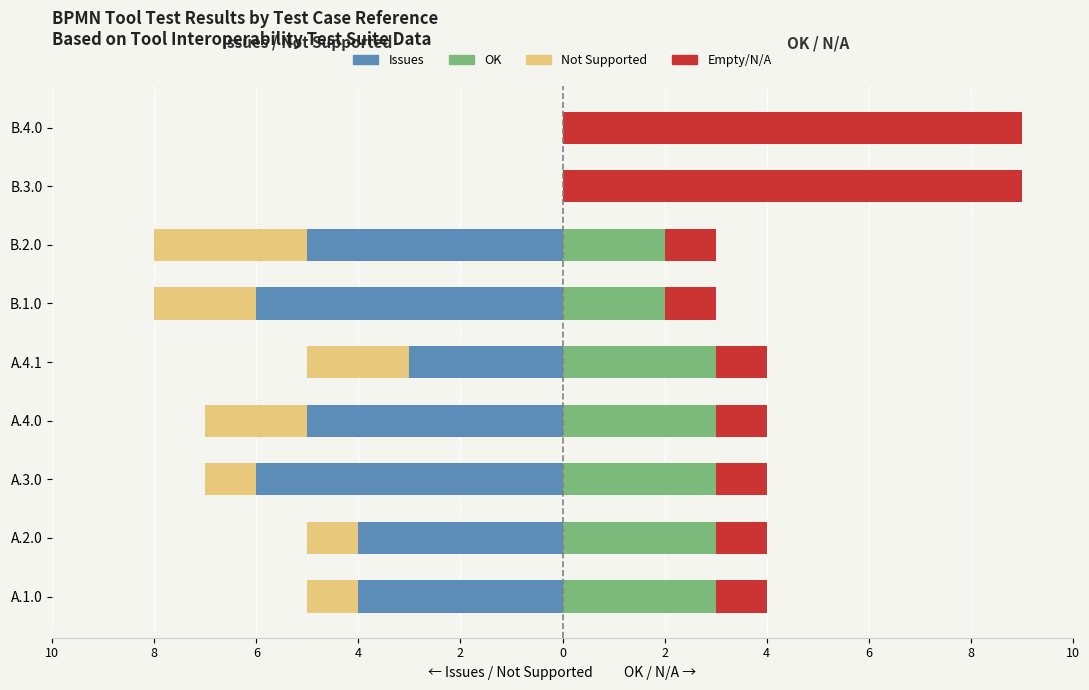

What is the spread (max minus min) of values at A.2.0?

7